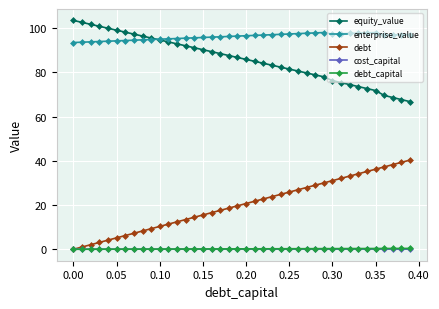

What is the average value of the debt_capital series?

0.2